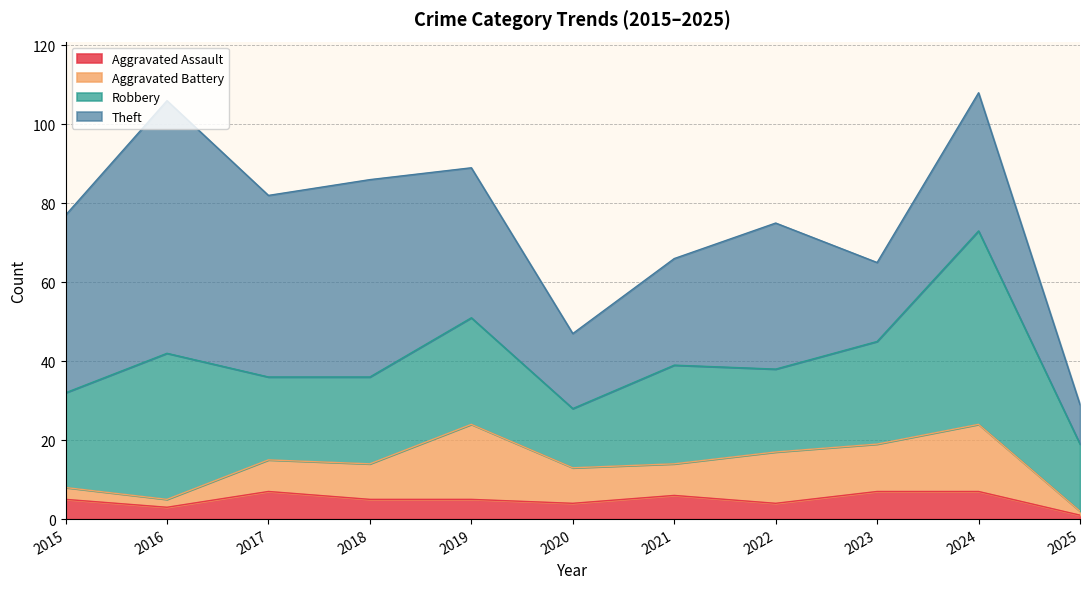

How many values in the Aggravated Assault series are below 5?

4